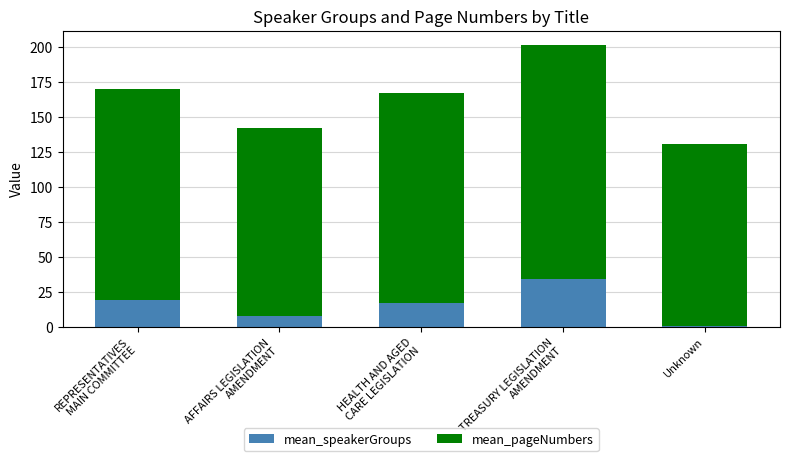

What is the sum of all mean_speakerGroups values?

79.1